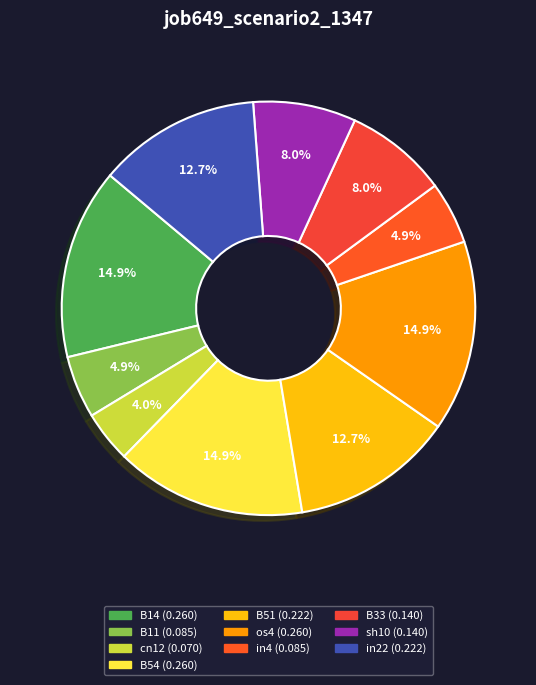

Rank the categories by value from lowest to highest.

cn12, B11, in4, B33, sh10, B51, in22, B14, B54, os4